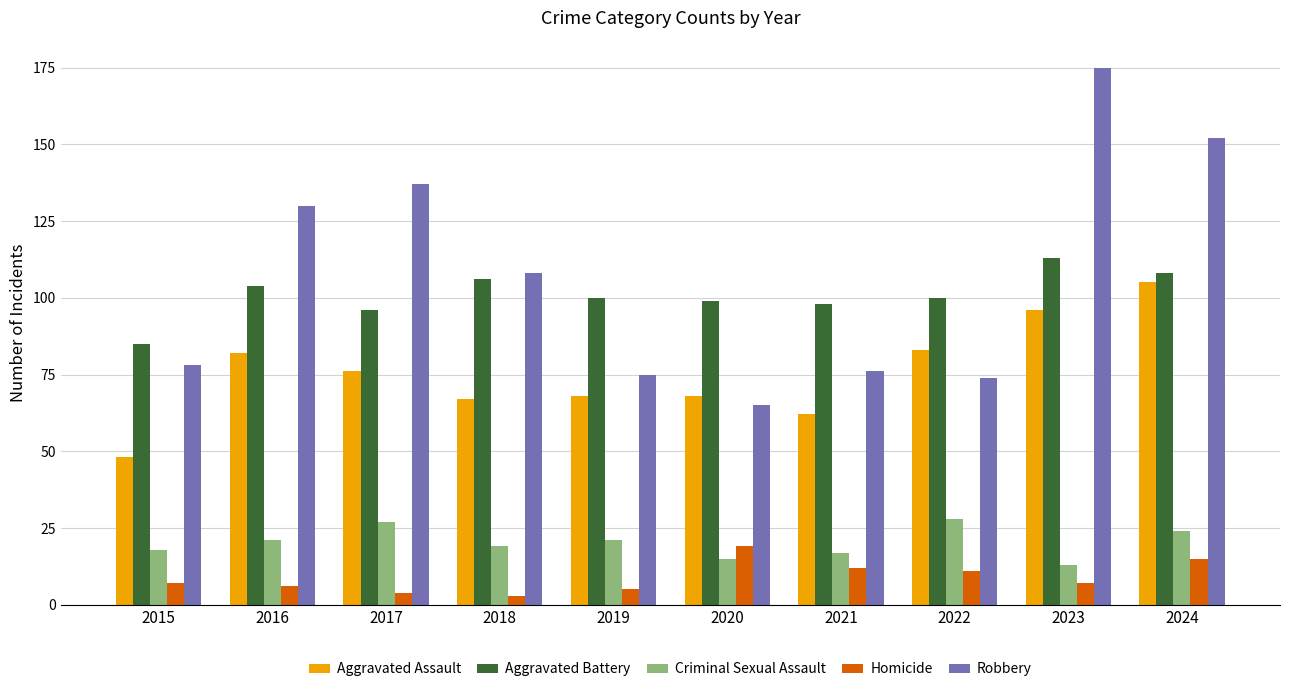

Which series has the largest total across all categories?

Robbery